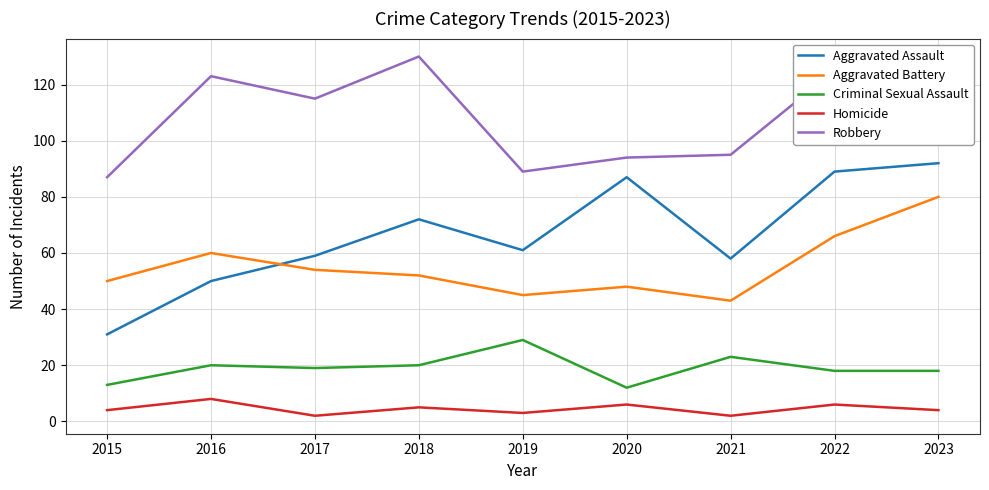

What is the average value of the Criminal Sexual Assault series?

19